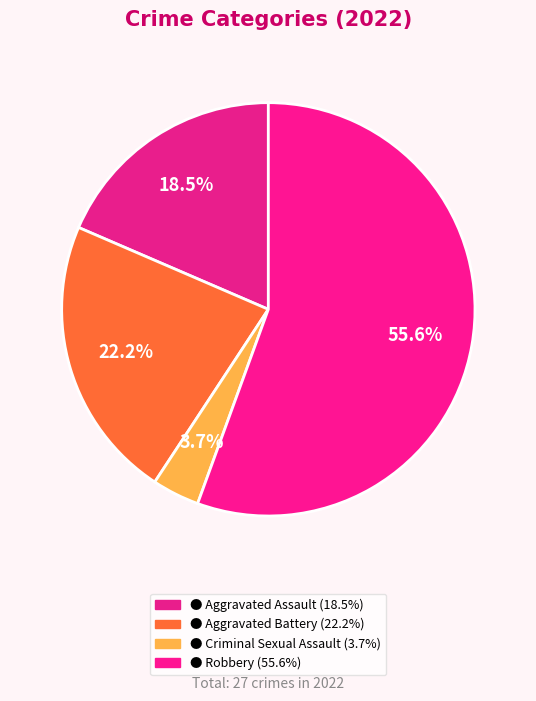

Count the number of slices in the pie.

4